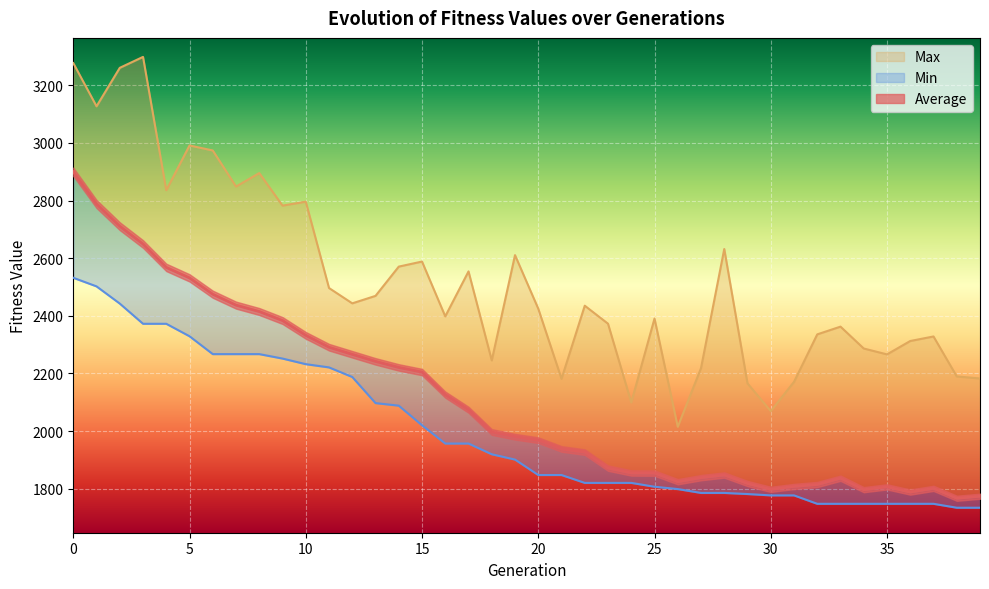

True or false: Average and Min cross at least once.

False